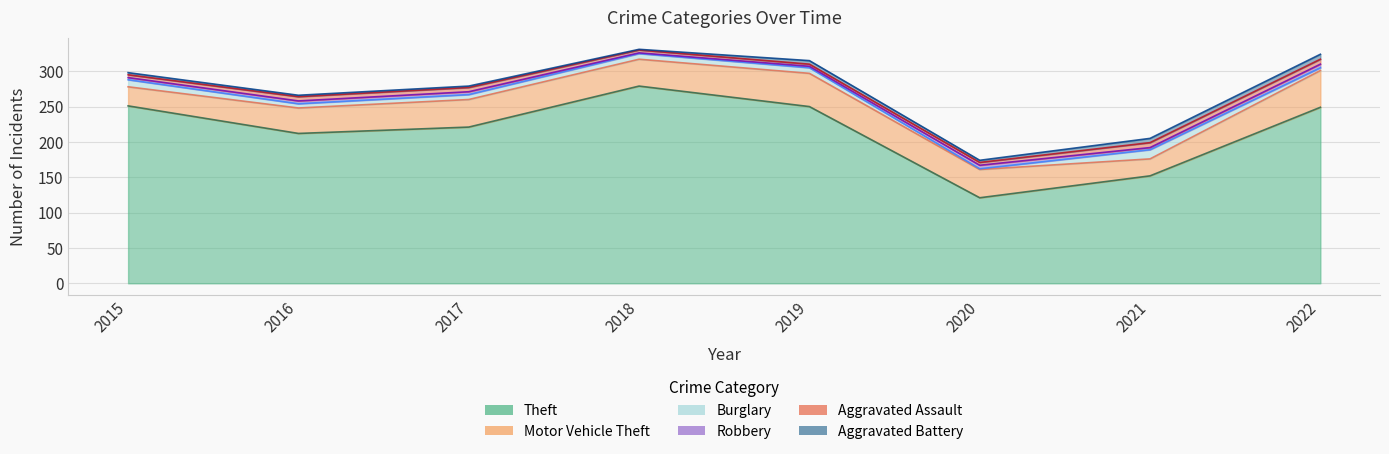

Which series has the largest total across all categories?

Theft